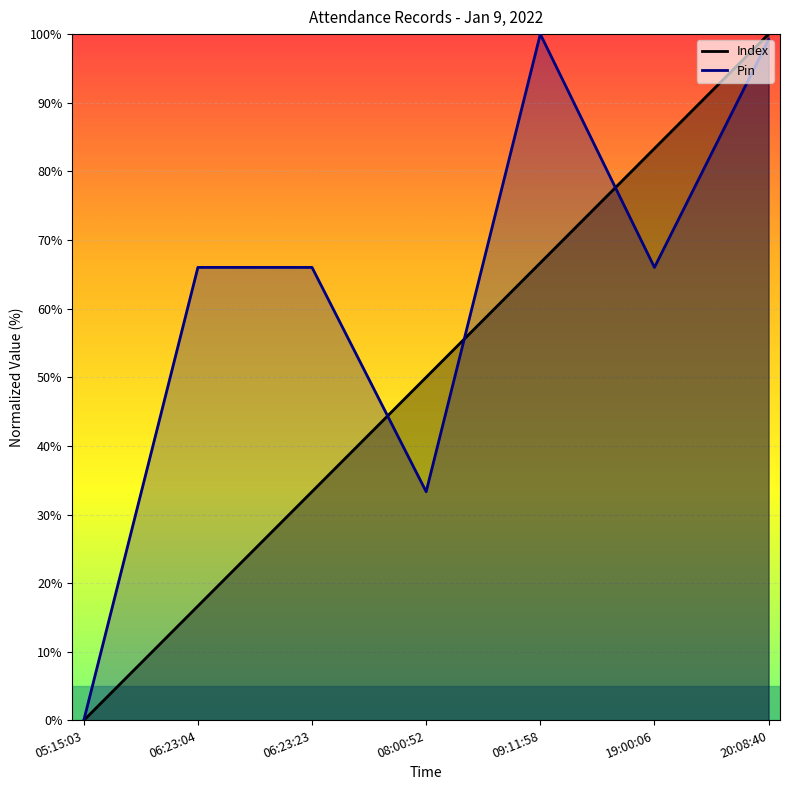

How many lines are shown in the chart?

2